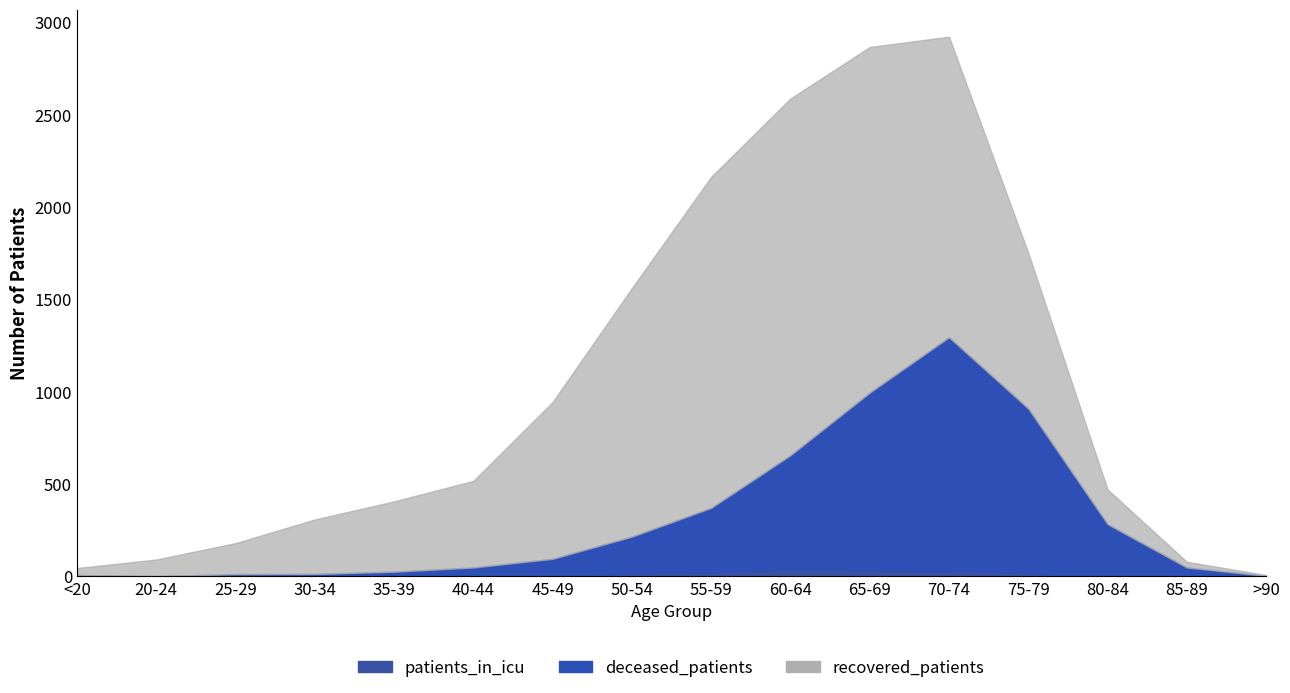

True or false: deceased_patients and patients_in_icu intersect in this chart.

False